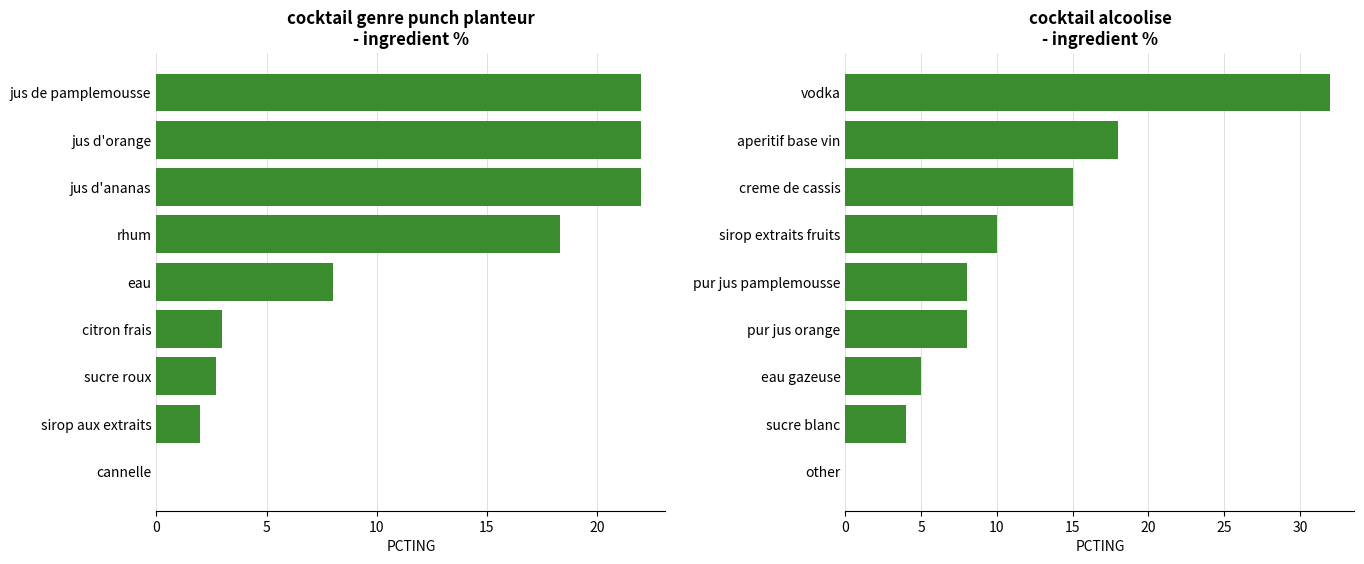

The cocktail genre punch planteur series shows 8.9 at jus d'ananas. True or false?

False